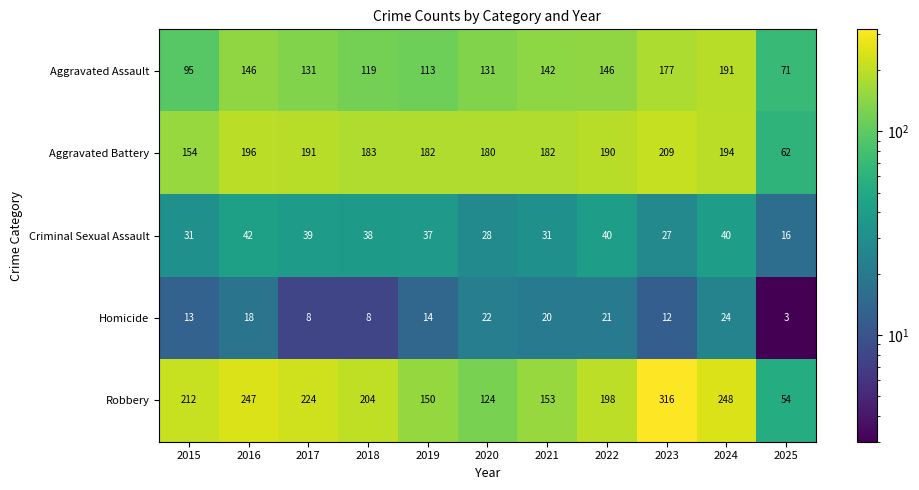

The value of Criminal Sexual Assault at 2017 is 39. True or false?

True